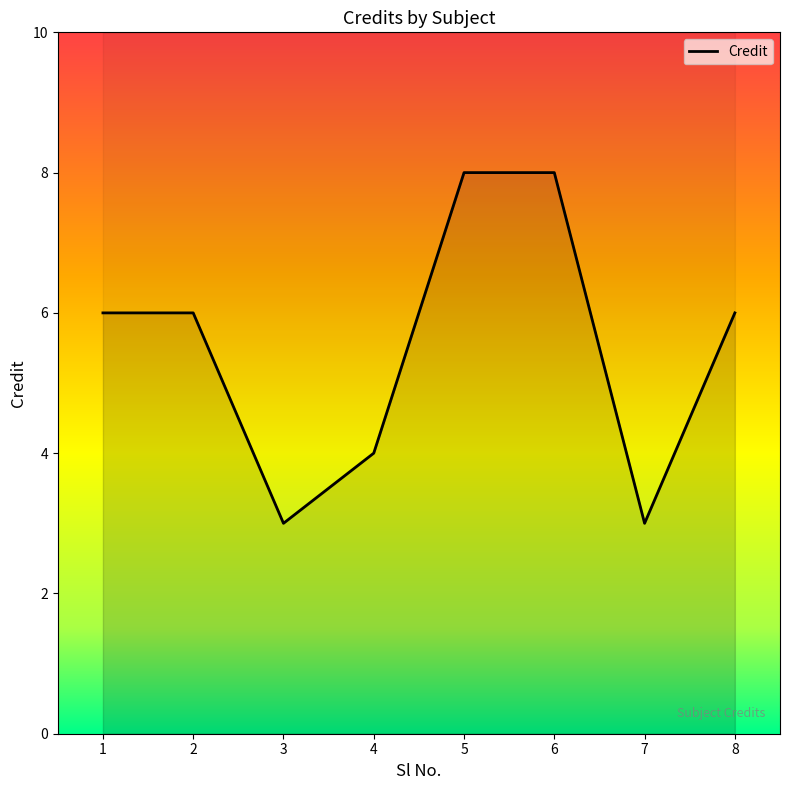

Does the chart display data point markers on the line(s)?

No